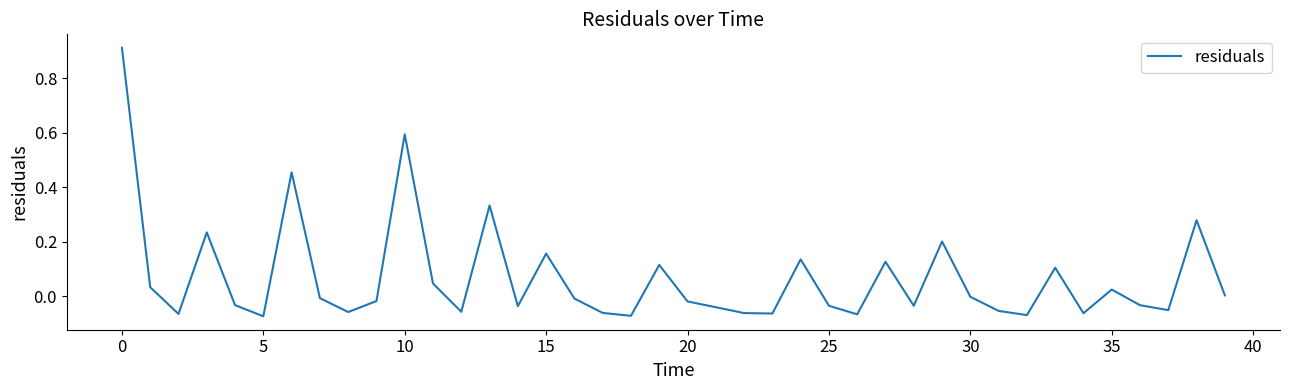

What is the difference between the maximum and minimum values?

1.0